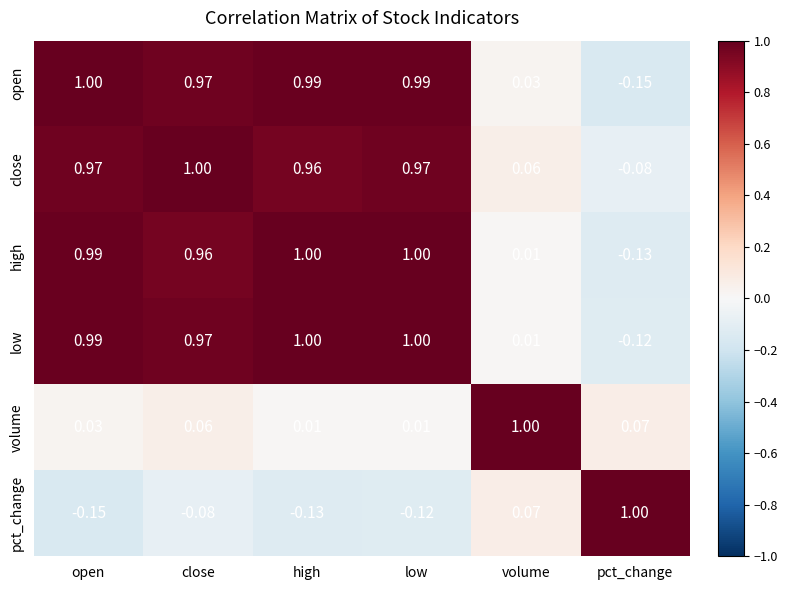

At which label does high first exceed 0?

open